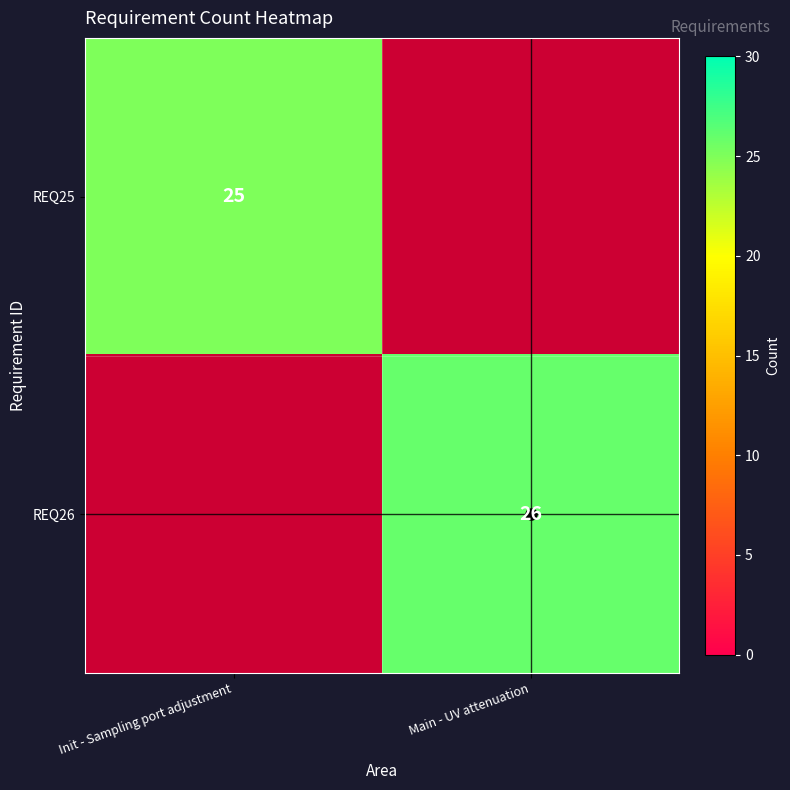

What is the sum of the REQ26 values at Init - Sampling port adjustment and Main - UV attenuation?

26